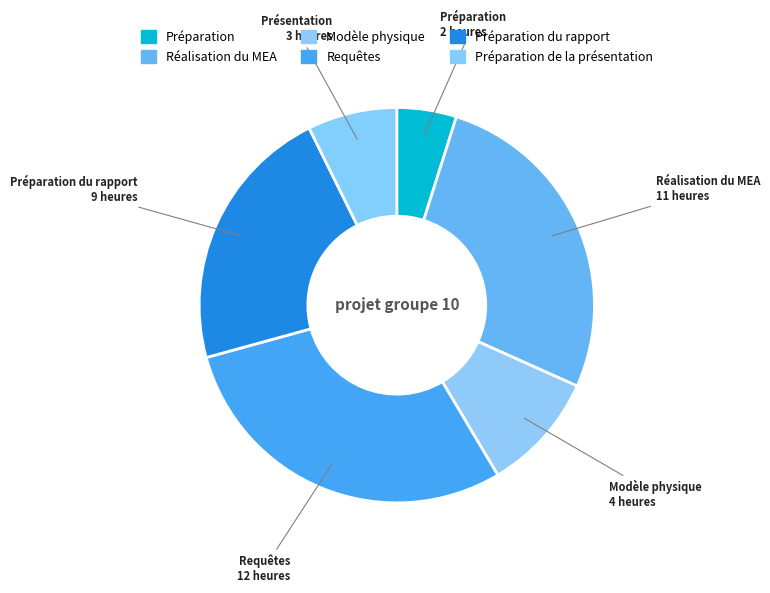

Count the number of slices in the pie.

6